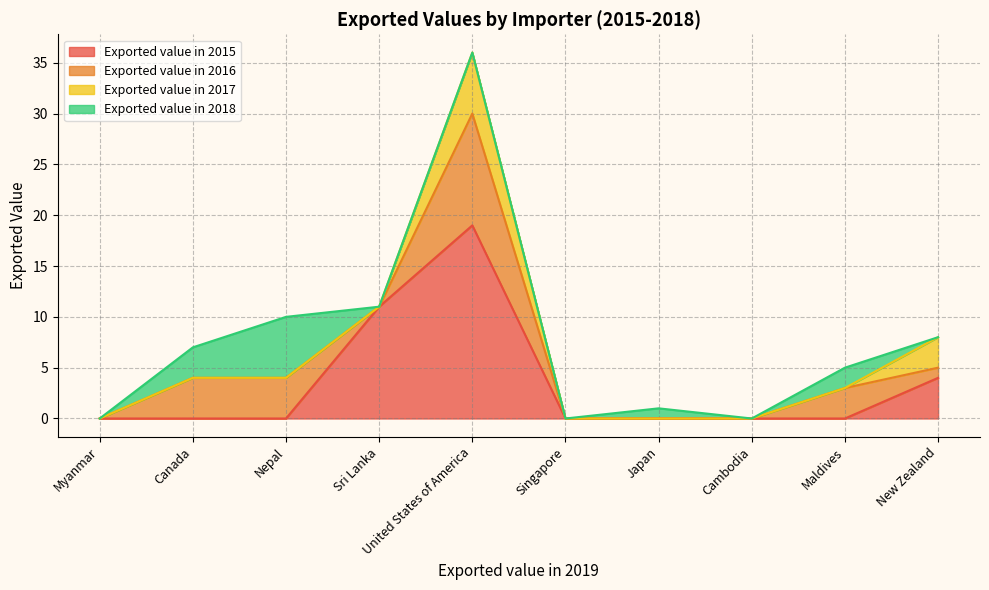

At Sri Lanka, list the series in order from smallest to largest.

Exported value in 2016, Exported value in 2017, Exported value in 2018, Exported value in 2015